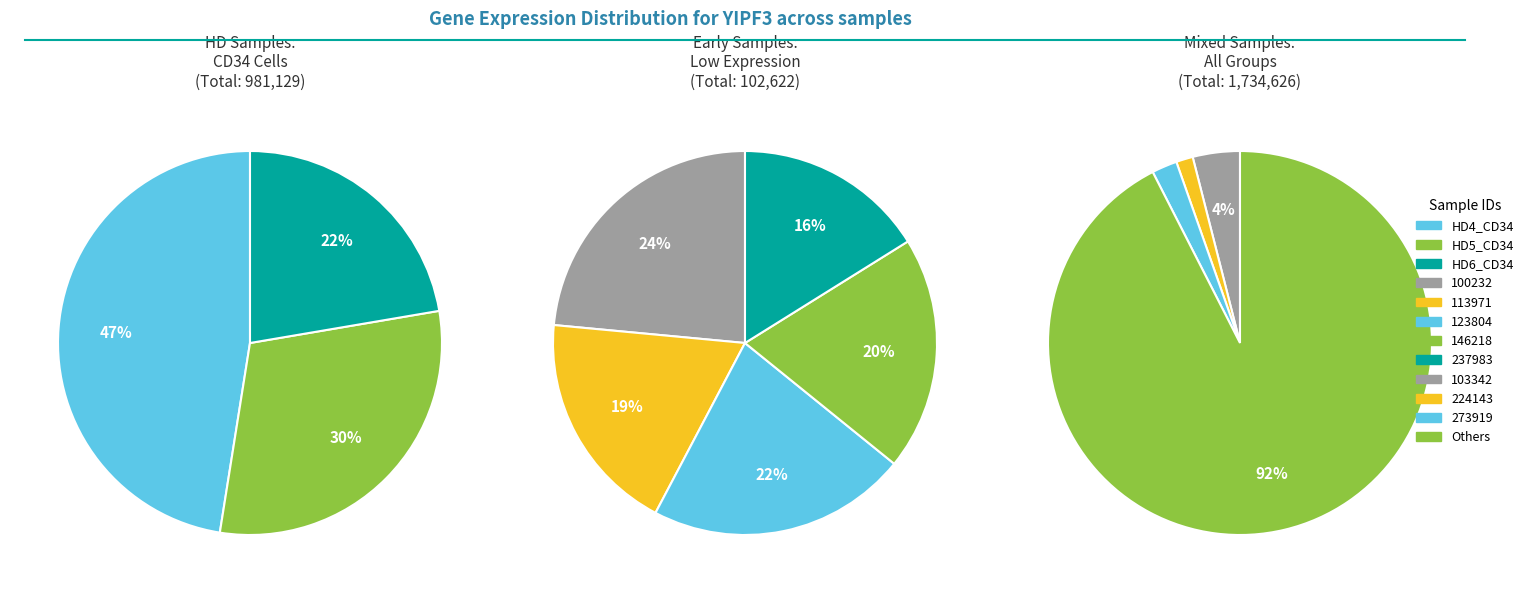

Combined, what portion of the pie is 100232 and 224143?

20.9%